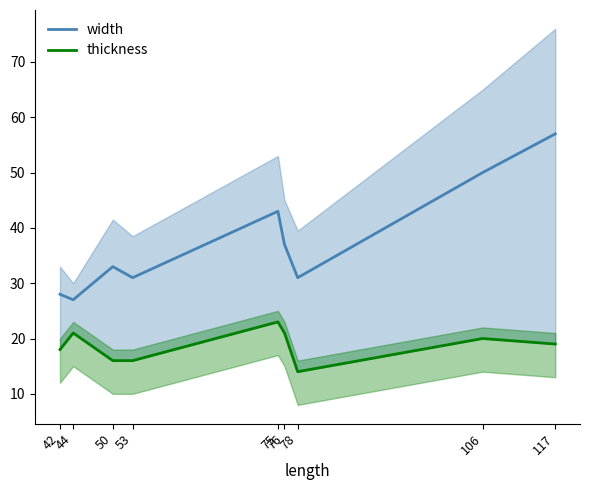

Does the chart display data point markers on the line(s)?

No